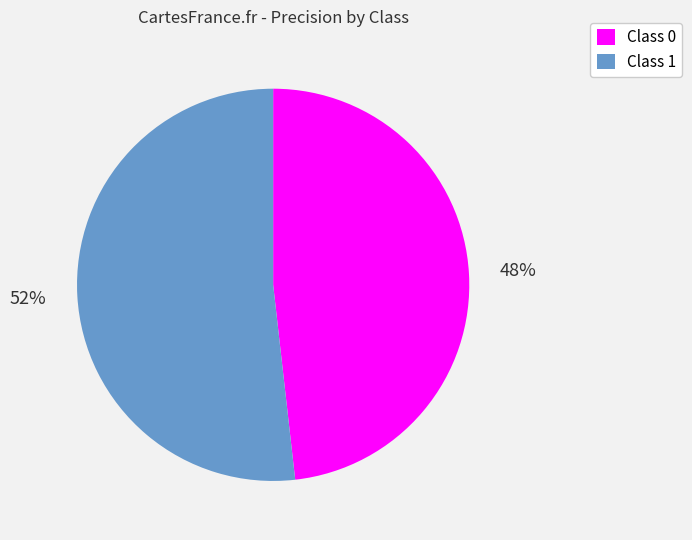

How many slices are in this pie chart?

2